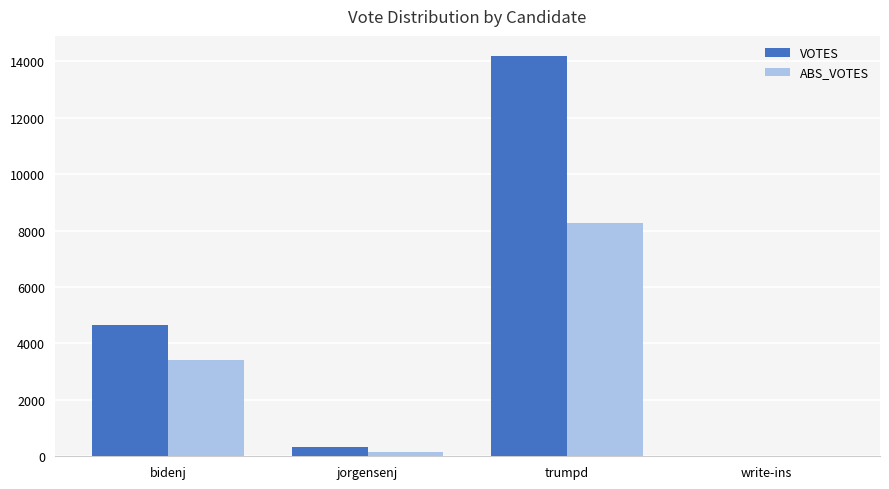

What is the sum of all VOTES values?

19190